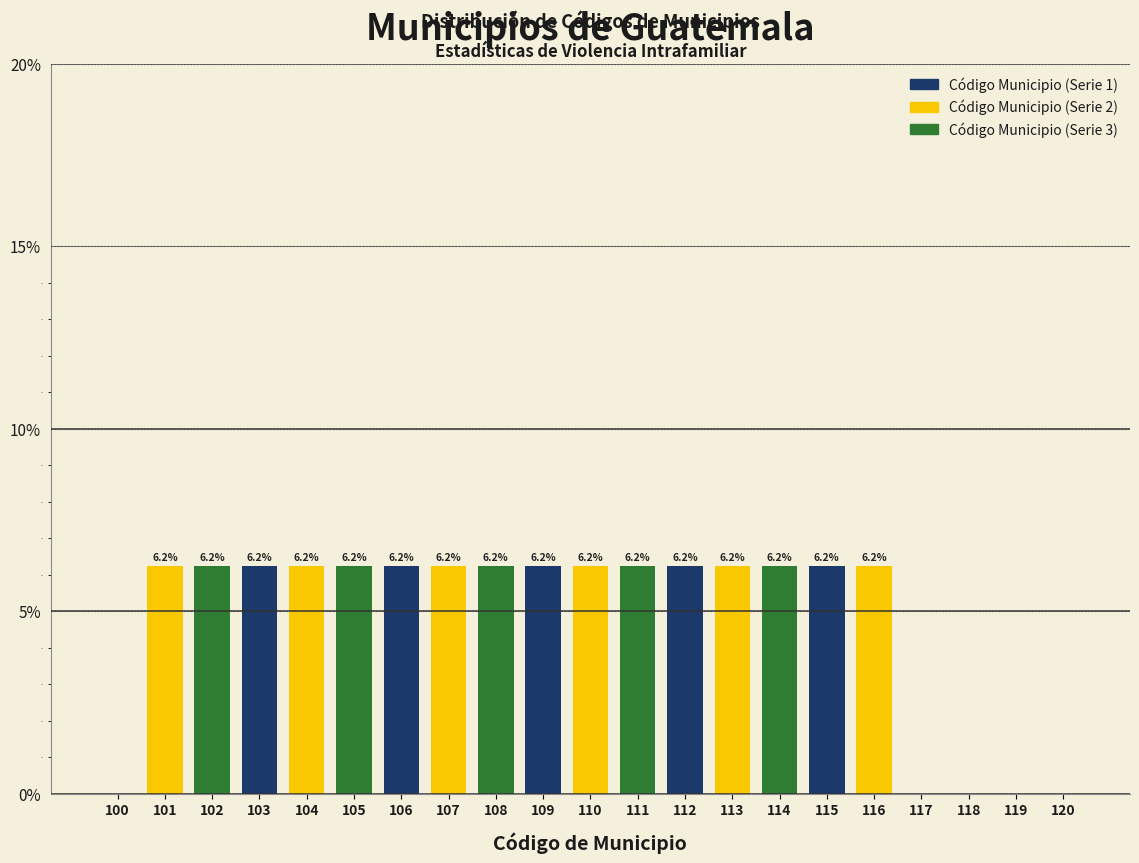

True or false: the data shows -2.1 at 120.

False